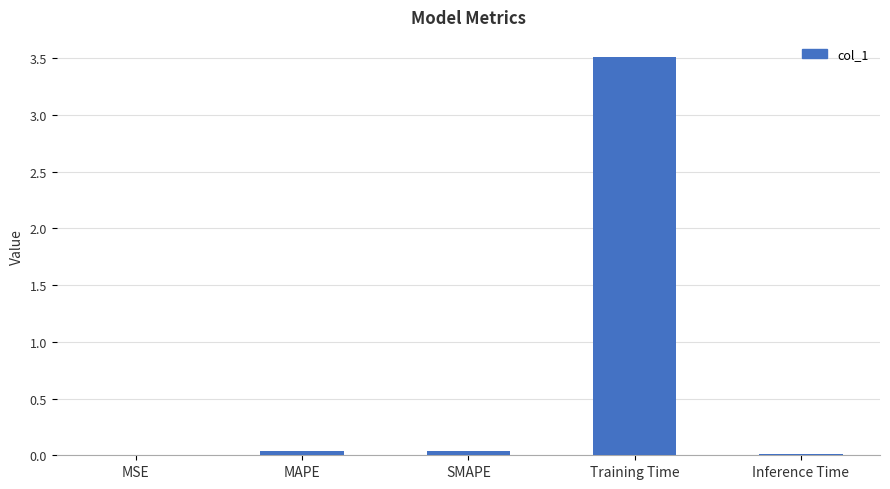

What is the sum of all values?

3.6